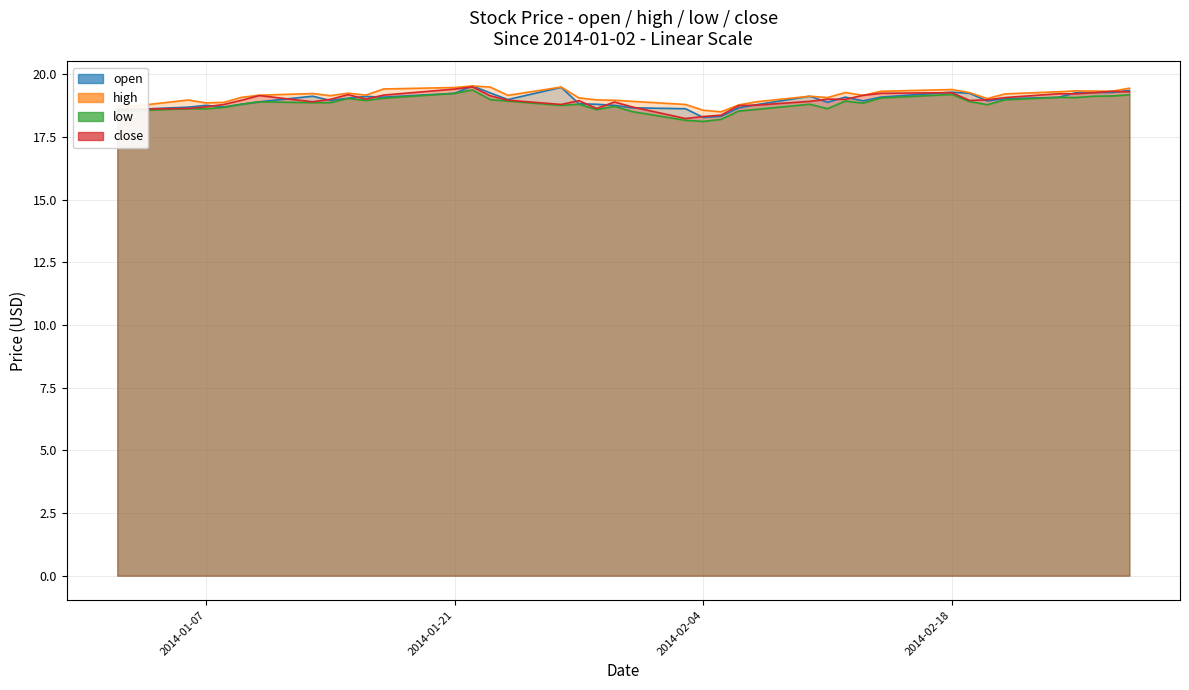

True or false: close and low cross at least once.

False